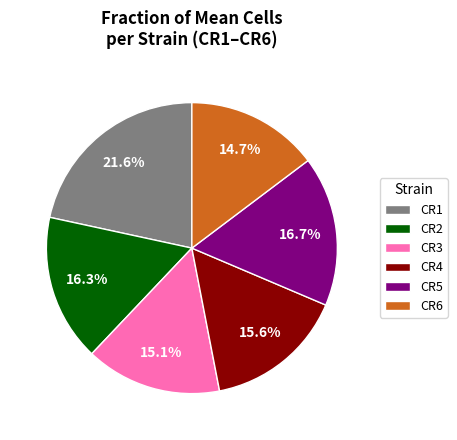

Does any single category account for the majority?

No